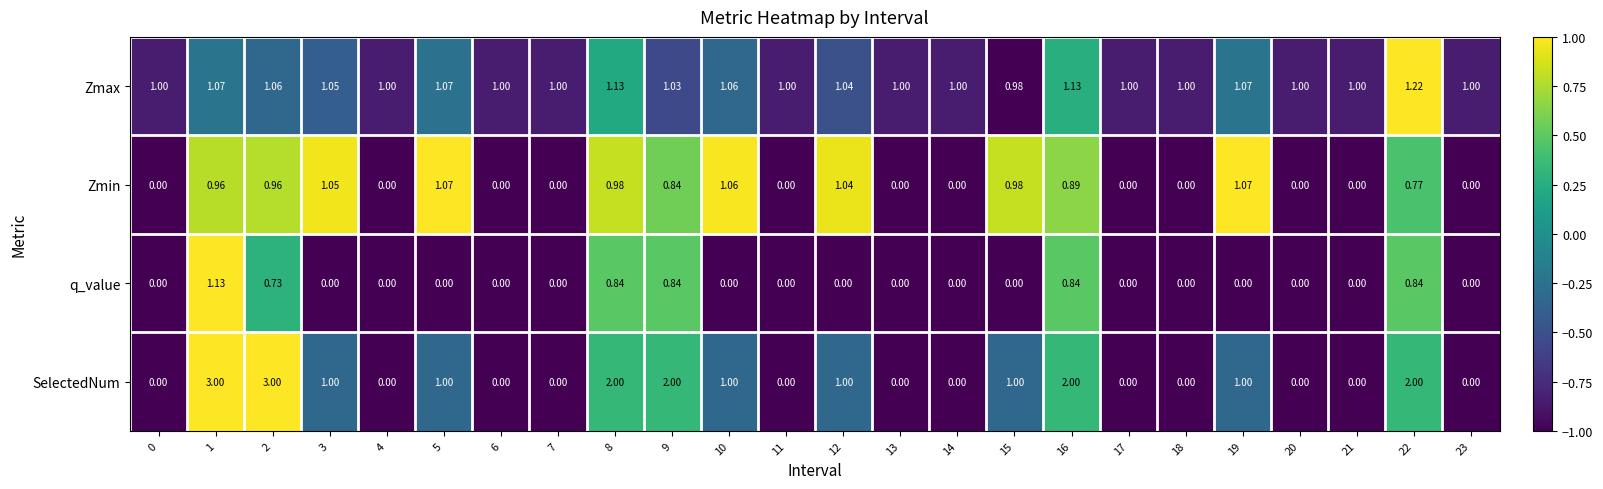

Which series has the widest spread of values?

SelectedNum